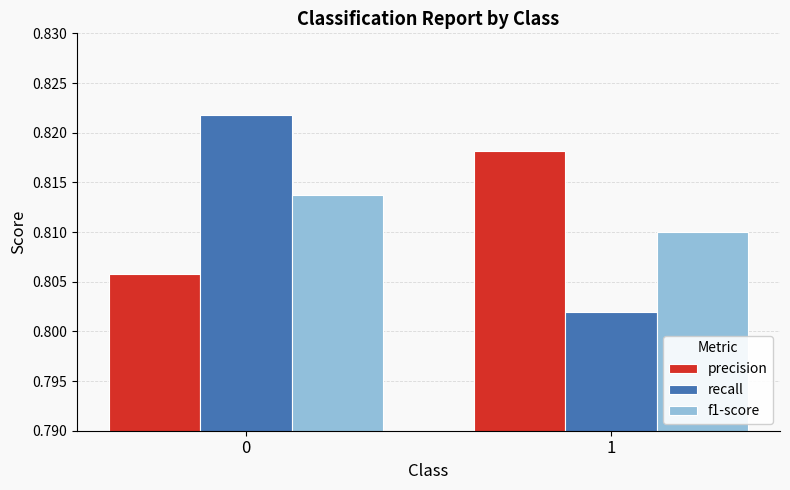

Is it true that f1-score equals 0.3 at 0?

False